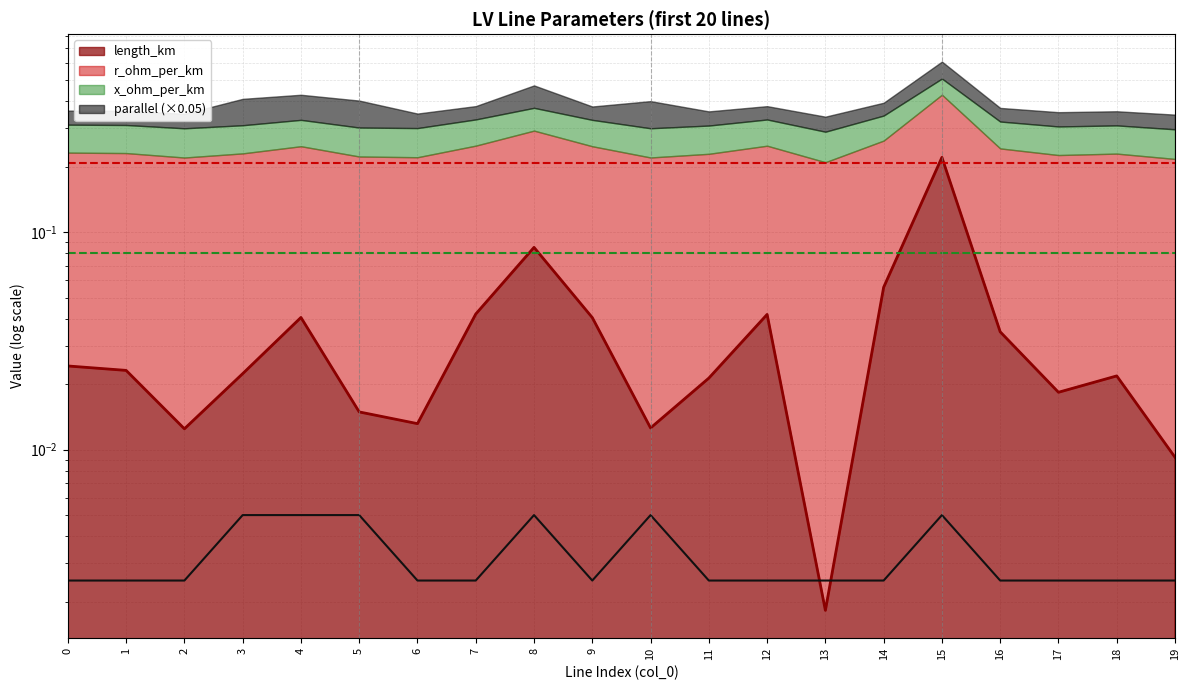

How many intersections are there between parallel and length_km?

2